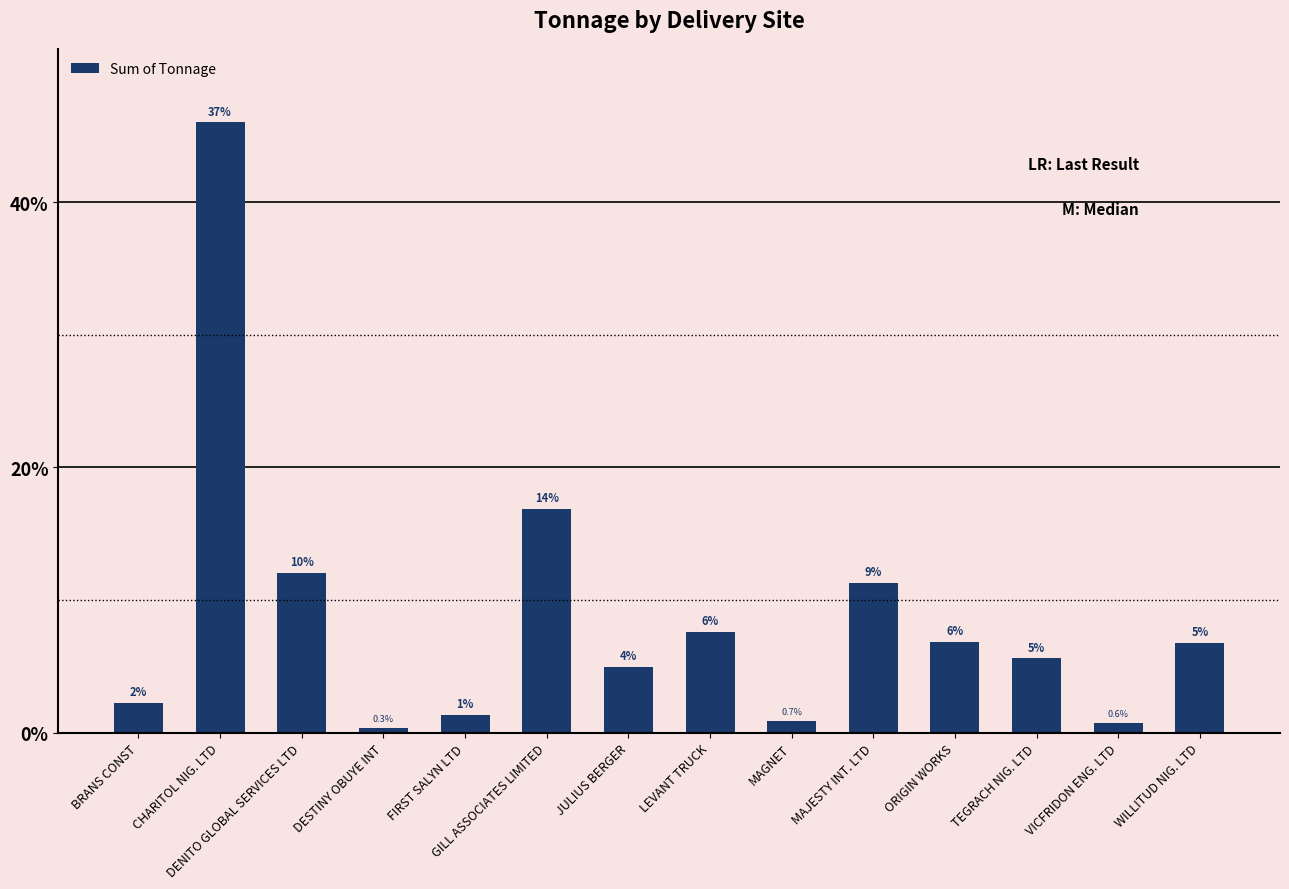

Are the bars horizontal?

No